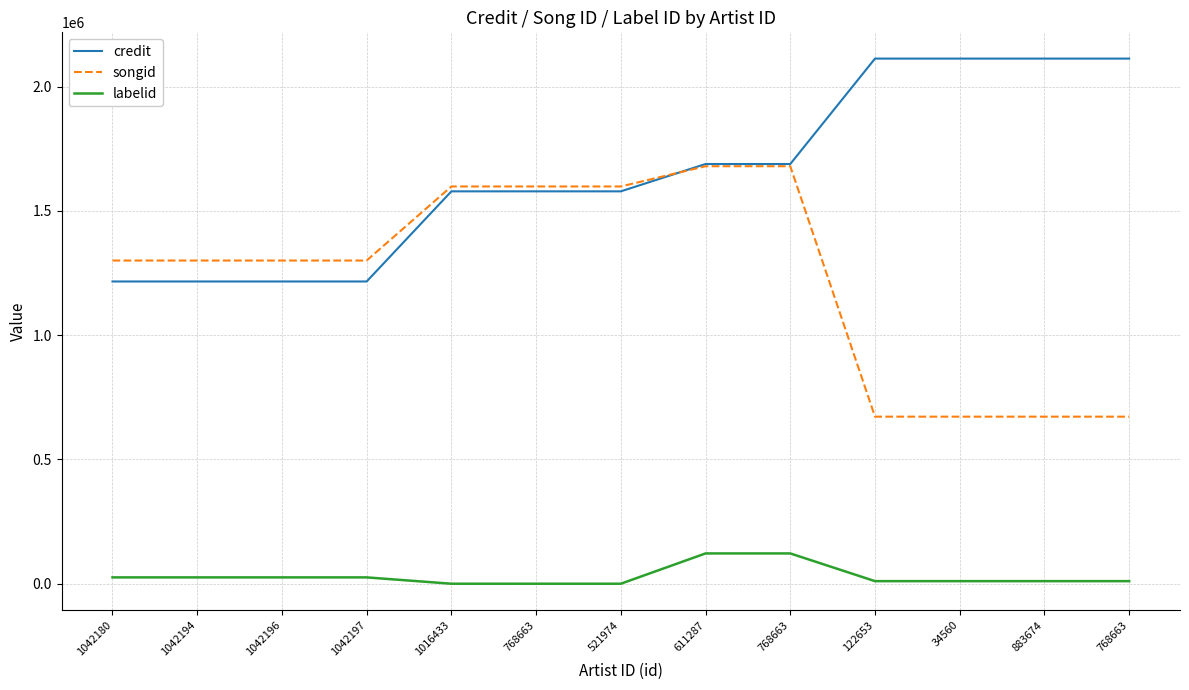

Where does the credit series first go above 1578515?

611287